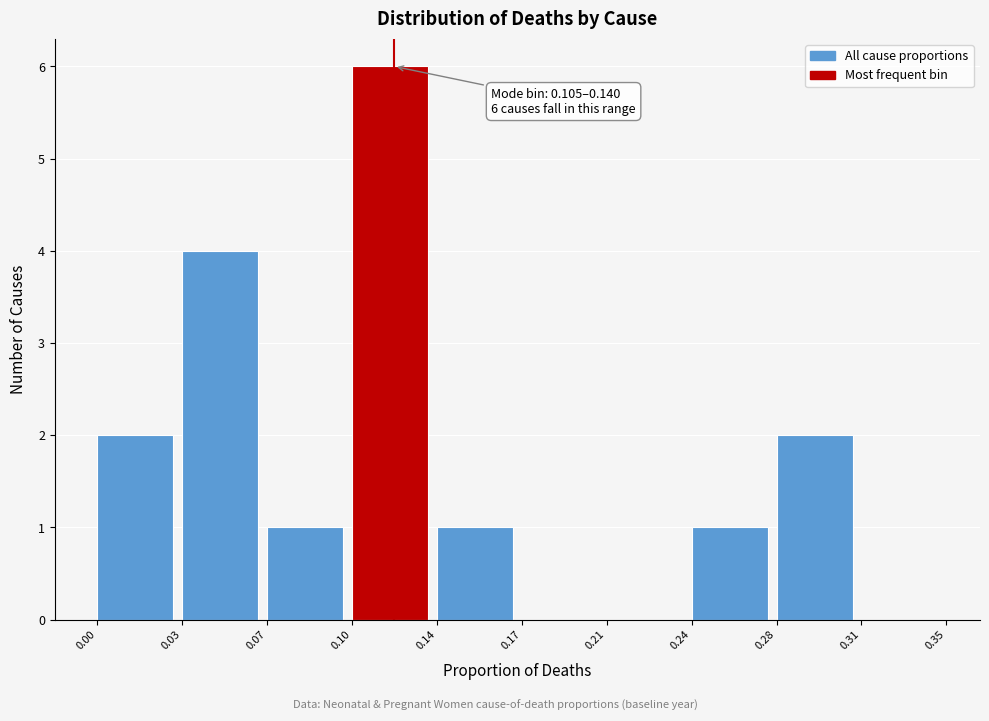

Reading left to right, list all the values displayed in this chart.

0.00=2	0.03=4	0.07=1	0.10=6	0.14=1	0.17=0	0.21=0	0.24=1	0.28=2	0.31=0